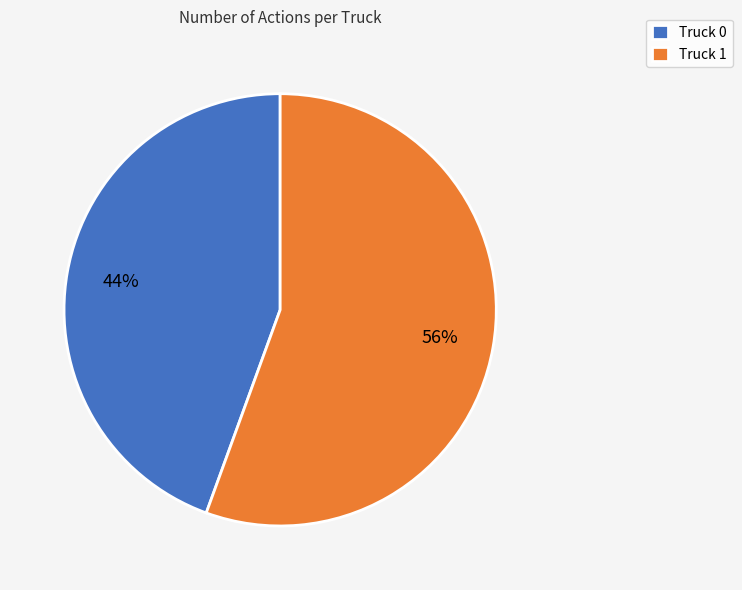

Approximately how many times larger is the value at Truck 0 compared to Truck 1?

0.8